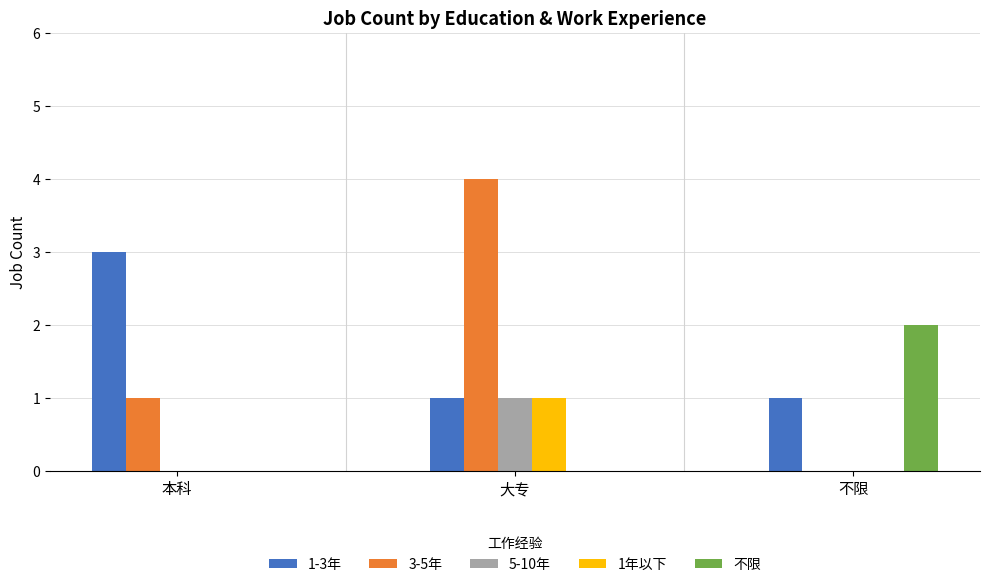

At which label does 3-5年 reach its peak?

大专